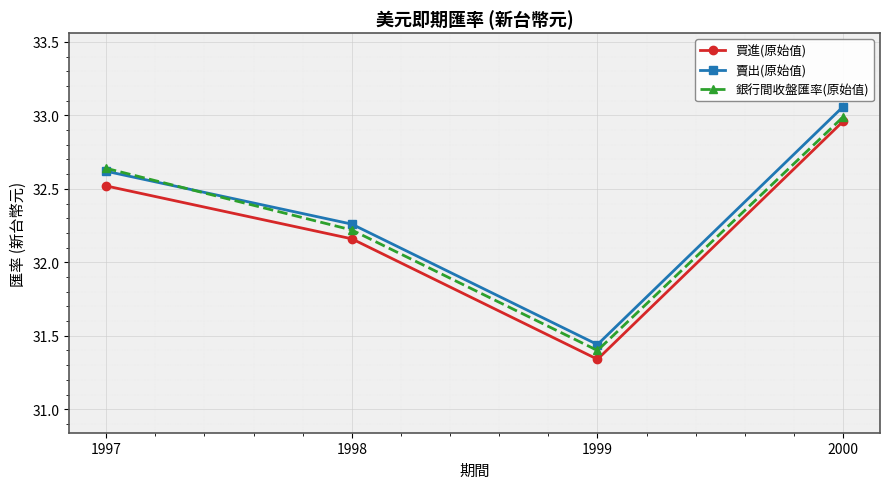

At how many categories does at least one series exceed 32?

3